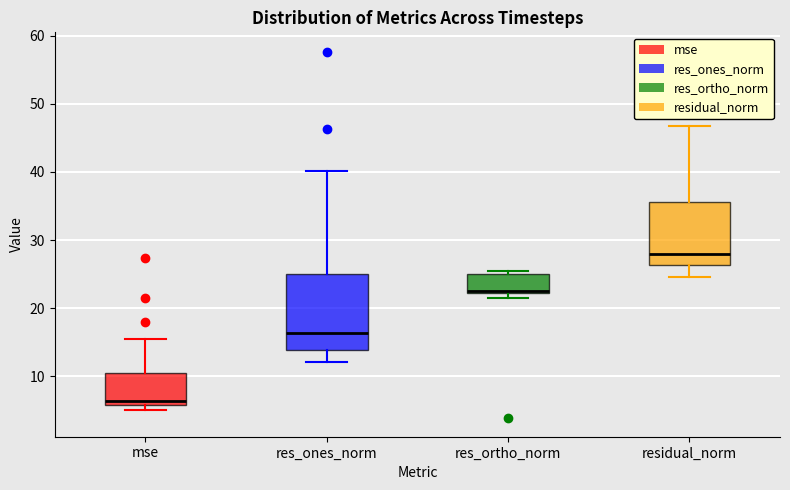

Which box is the tallest, from its lower edge to its upper edge?

res_ones_norm